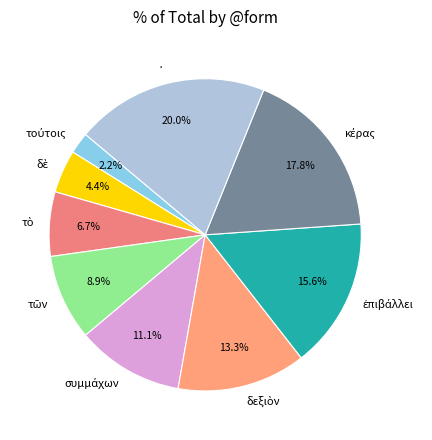

Count the number of slices in the pie.

9